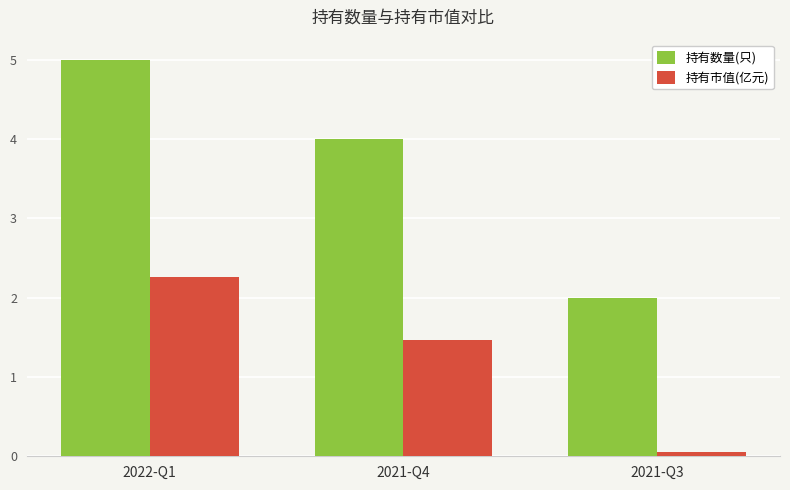

How many distinct data groups are displayed?

2